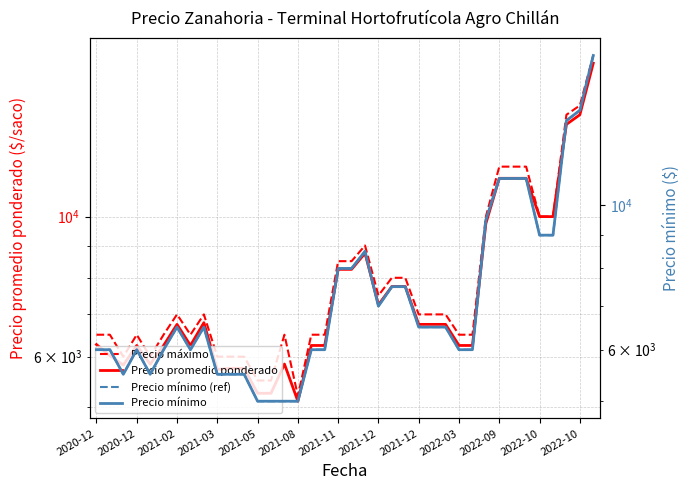

Where does the Precio máximo series first go above 7000?

2021-11